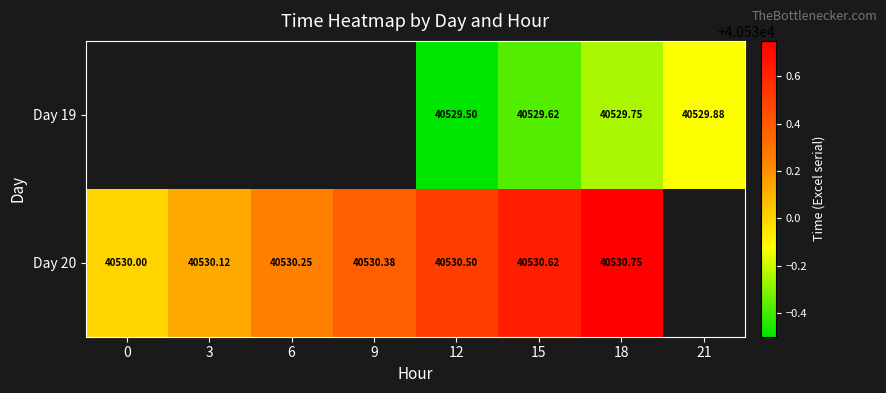

What is the maximum value shown in the chart?

40530.8